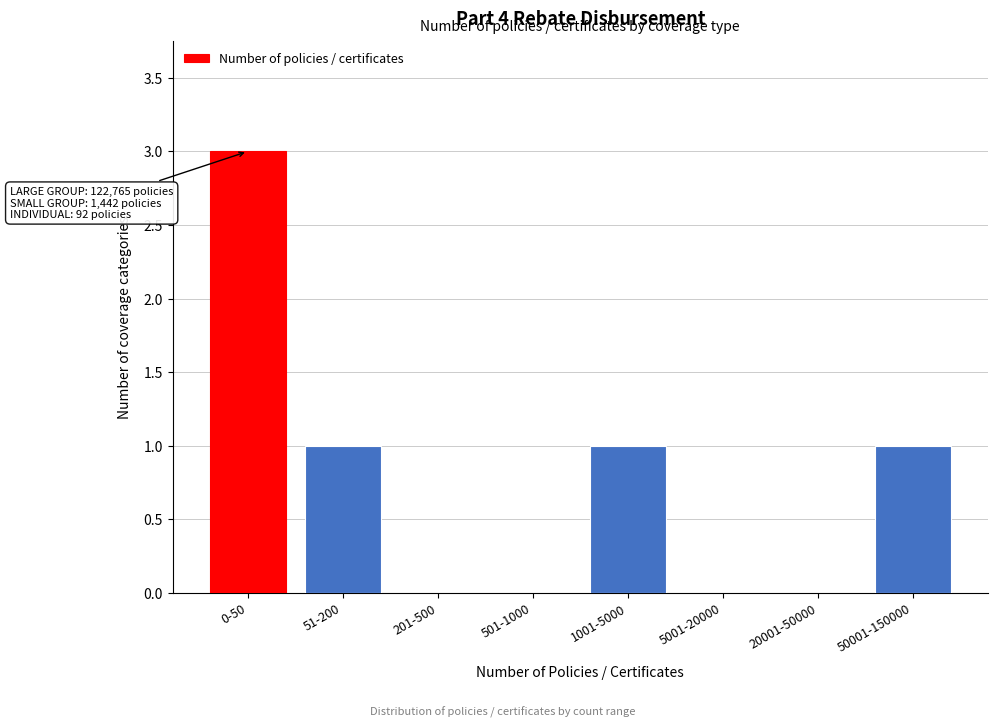

Reading right to left, what are all the values shown in this chart?

50001-150000=1	20001-50000=0	5001-20000=0	1001-5000=1	501-1000=0	201-500=0	51-200=1	0-50=3